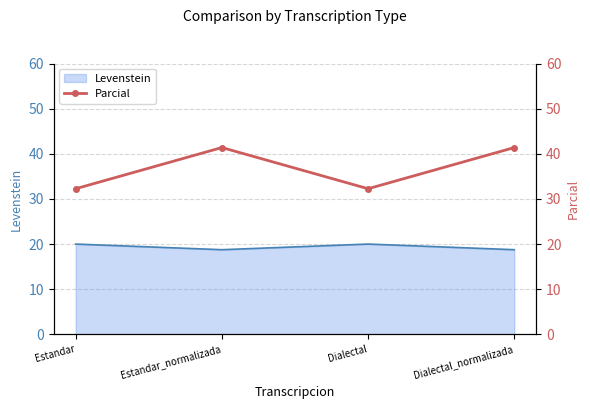

What is the value of the 2nd point from the left?

41.4